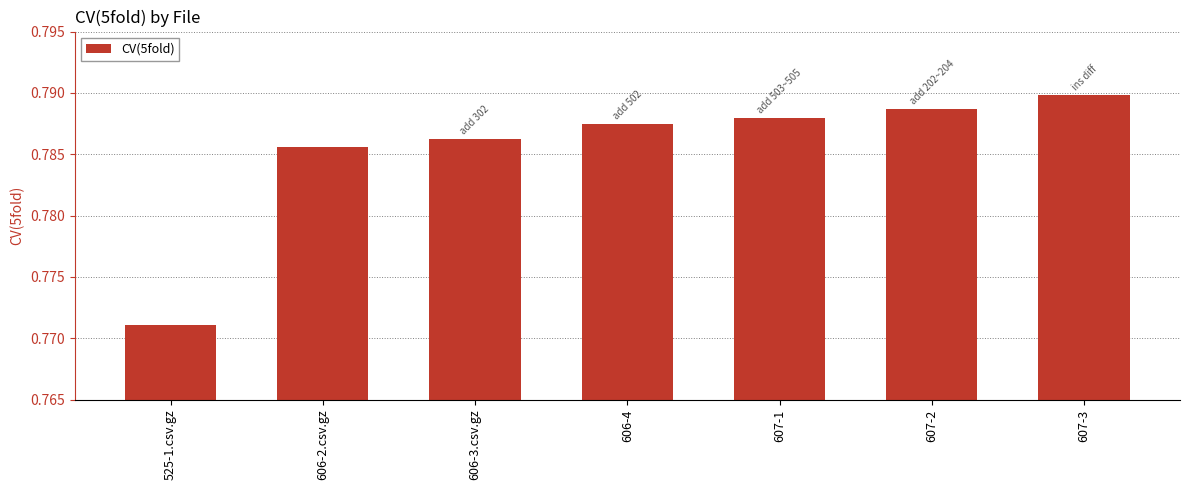

Does the chart contain any negative values?

No